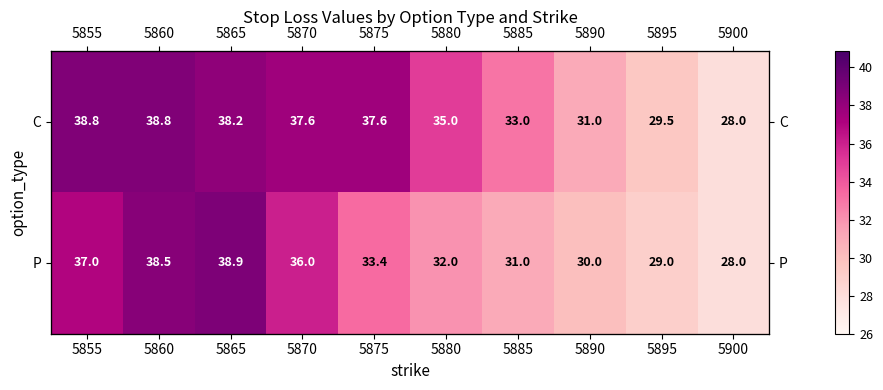

True or false: C has a value of 31.0 at 5890.

True